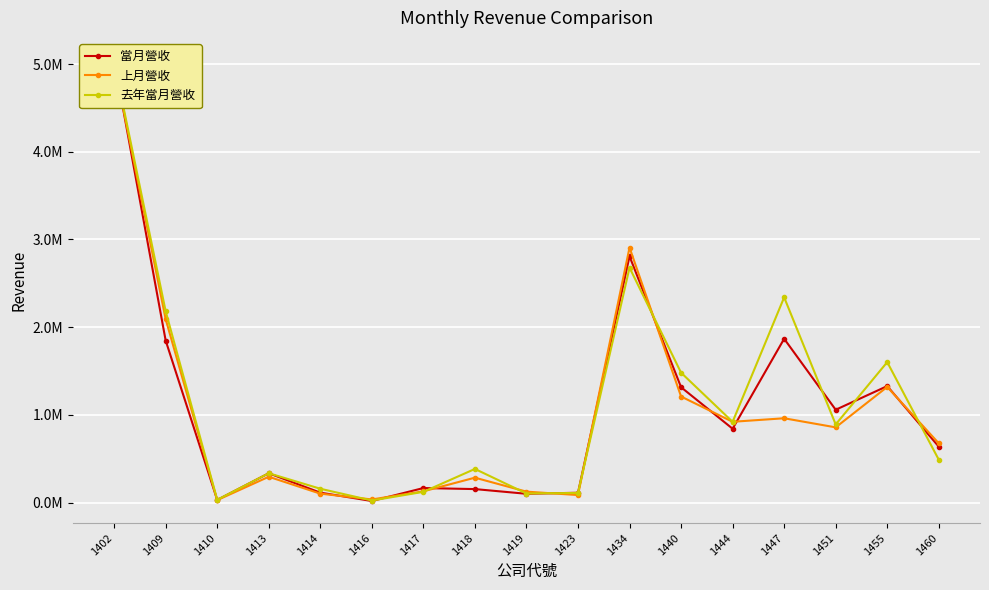

Which has a higher value, 1455 or 1402?

1402